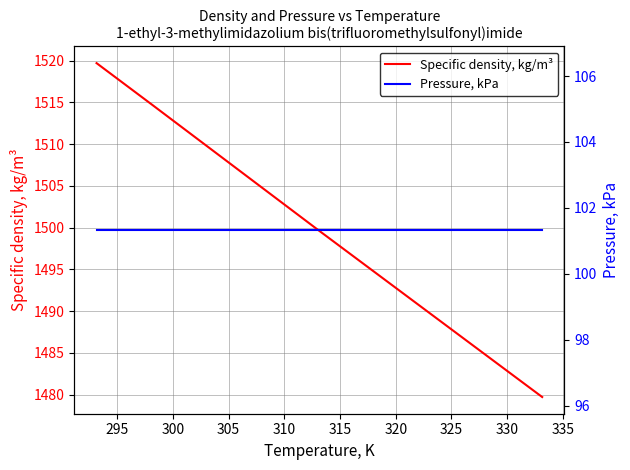

True or false: Specific density, kg/m³ and Pressure, kPa intersect in this chart.

False